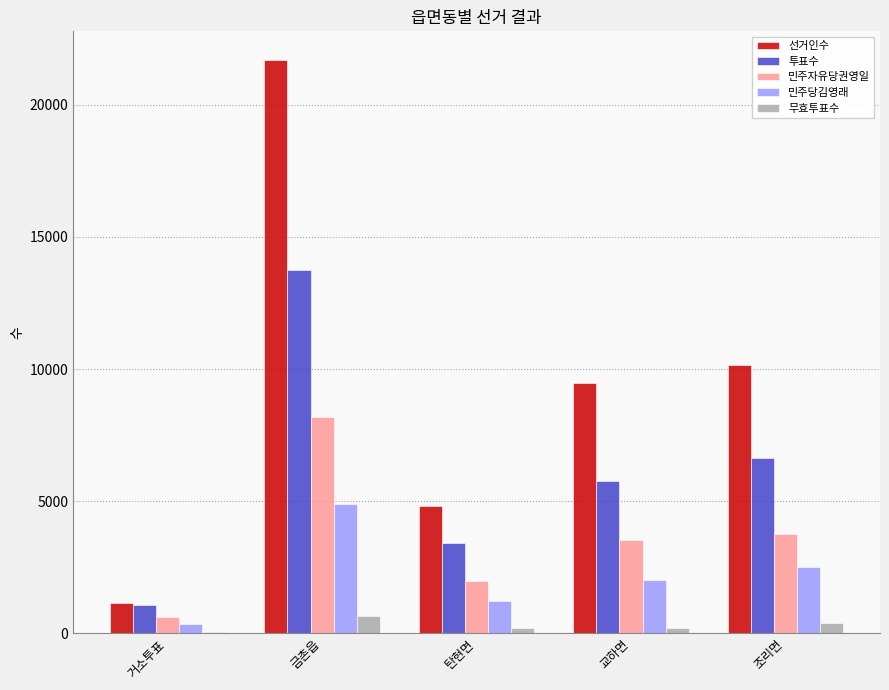

What is the total value across all series at 조리면?

23461